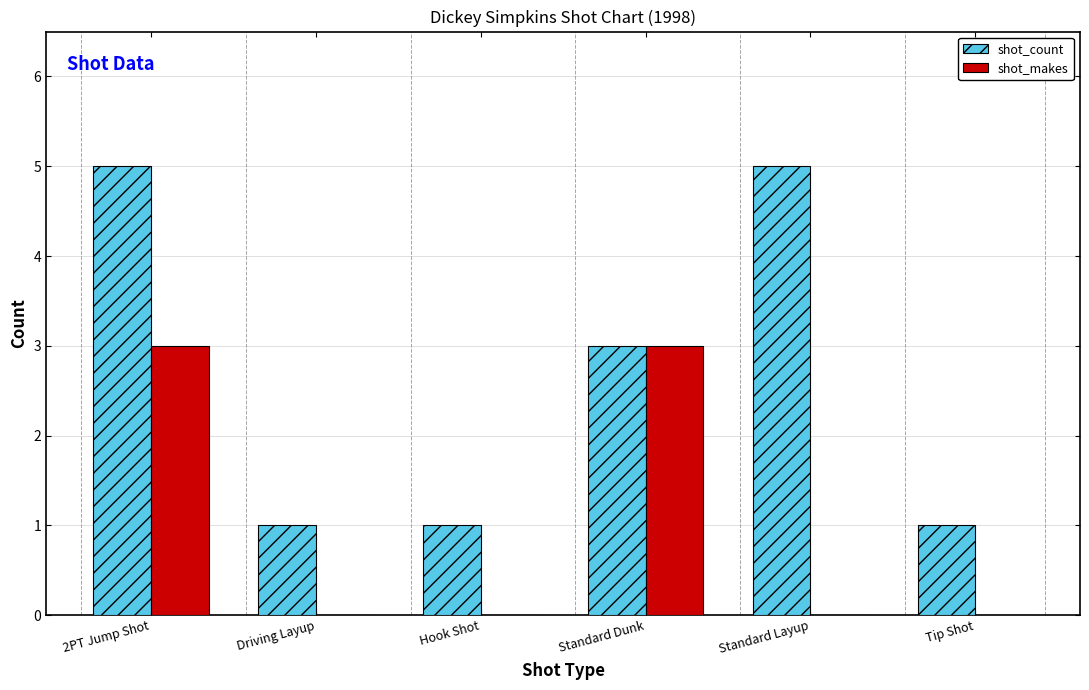

What is the total value across all series at 2PT Jump Shot?

8